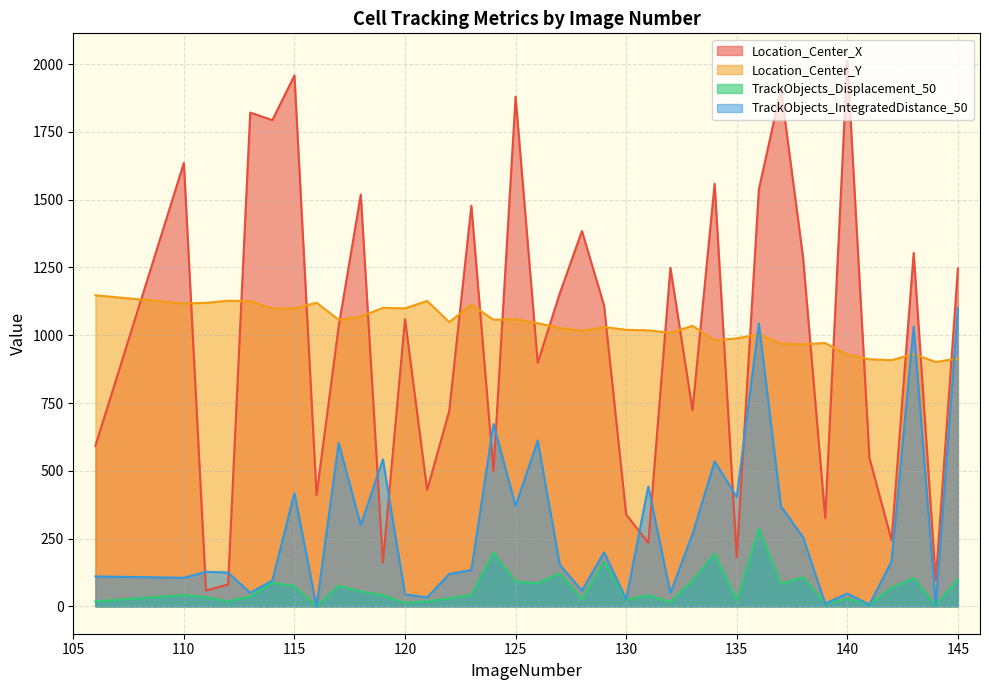

Does the chart have visible grid lines?

Yes